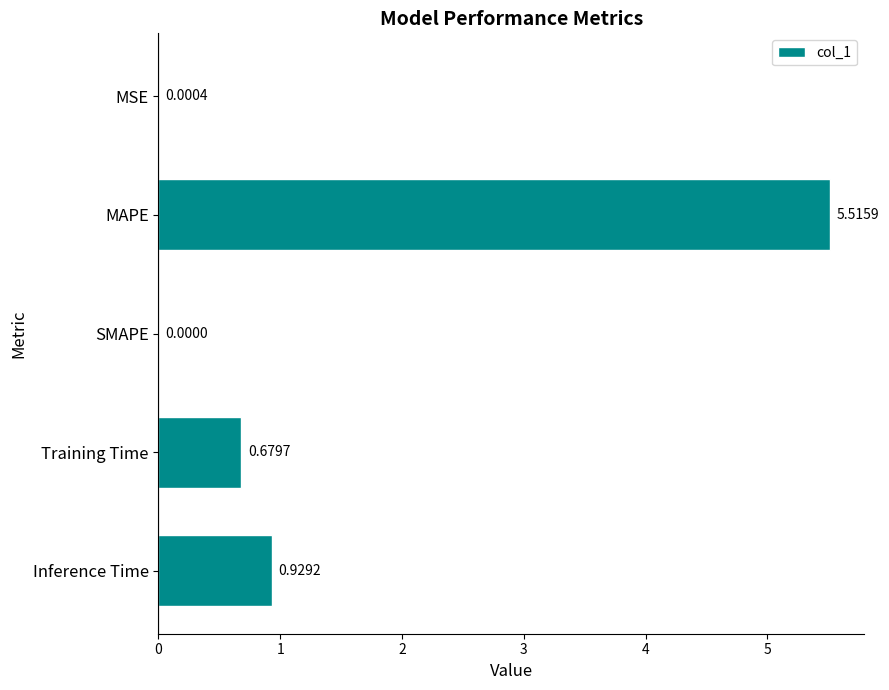

Count the number of data series in this chart.

1